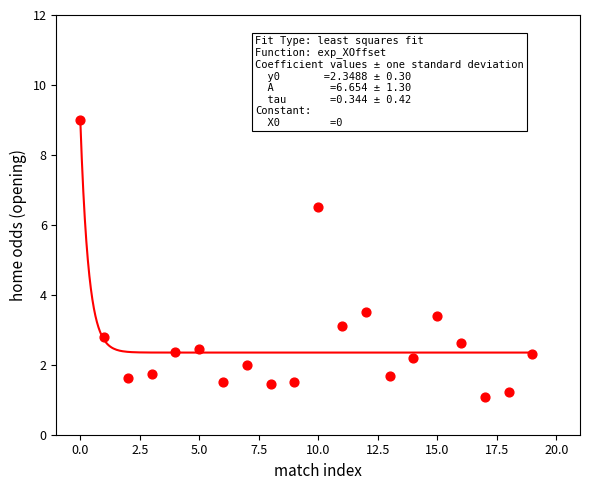

What is the range of Y values (max minus min)?

7.9